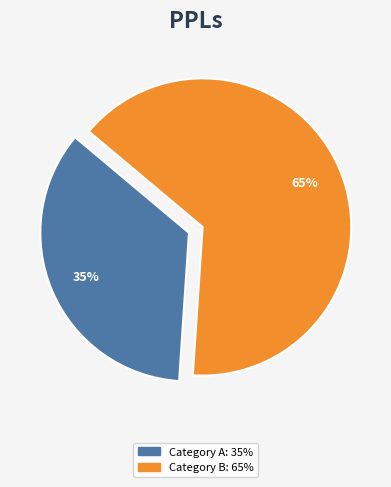

Is there any slice that represents more than half of the pie?

Yes